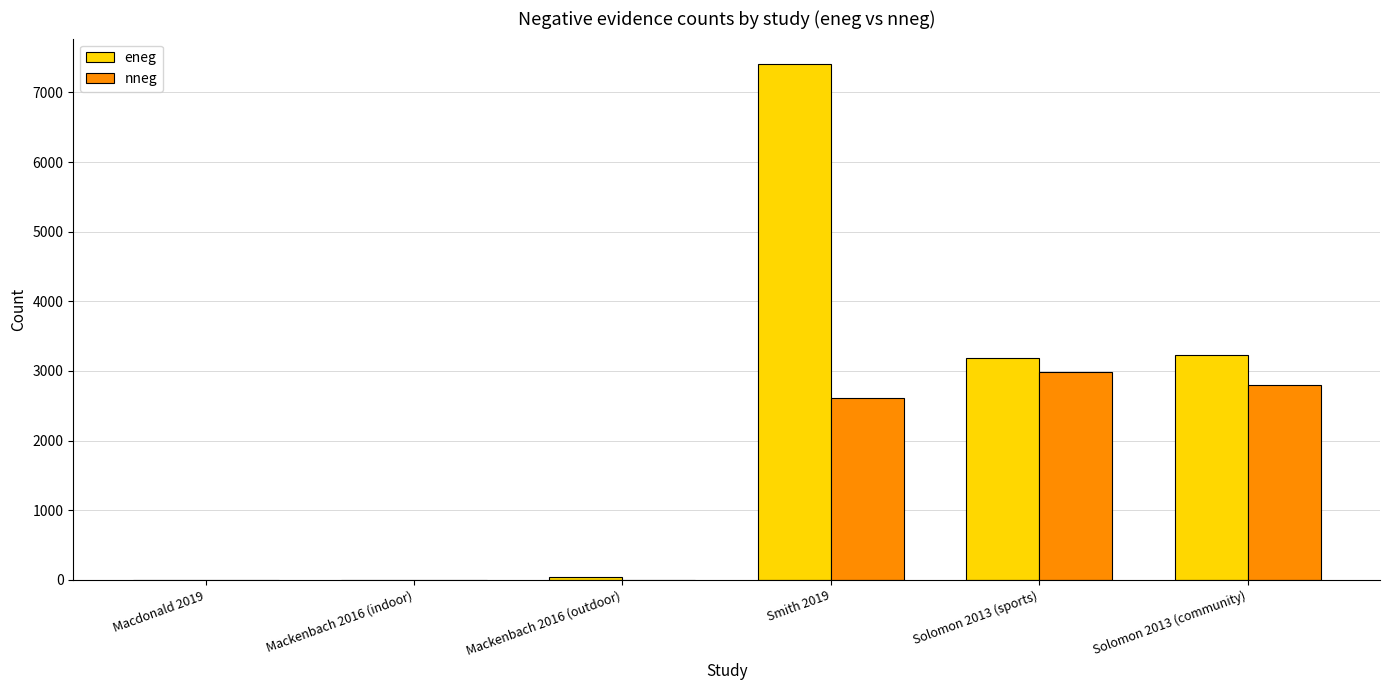

Are the bars grouped side by side (vs. stacked)?

Yes